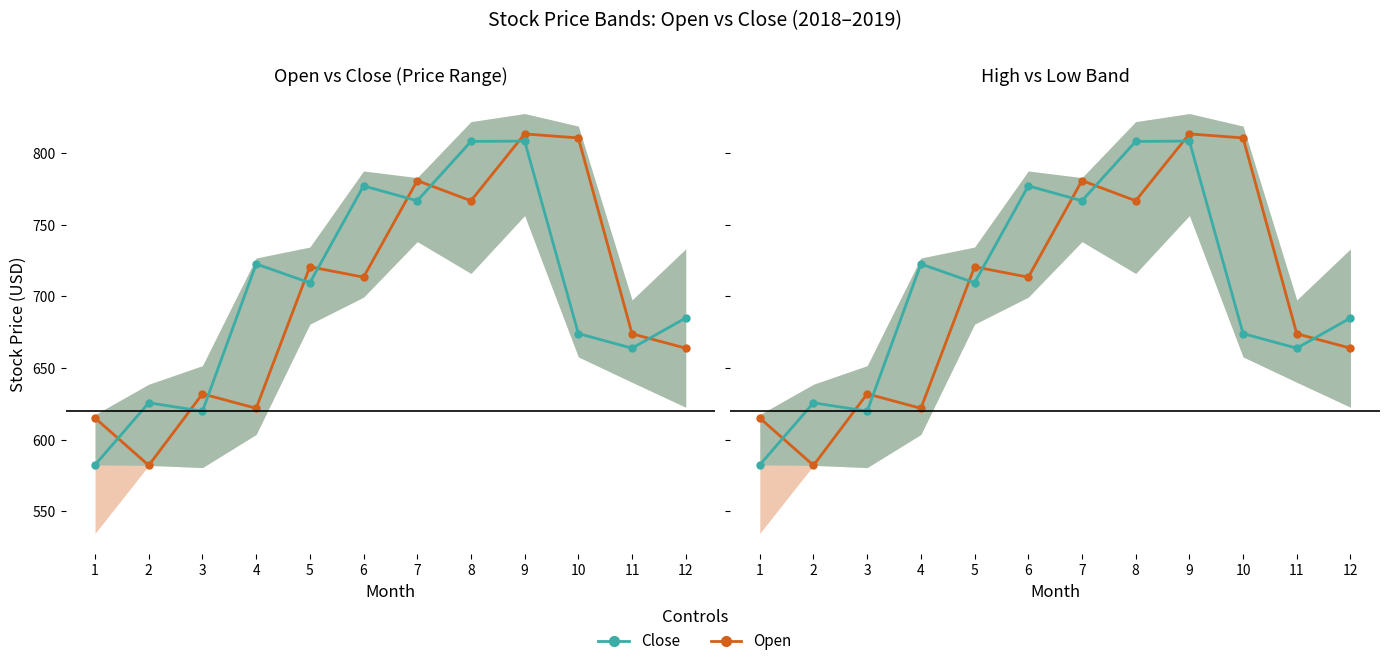

List the series in order of their overall mean, highest first.

Close, Open